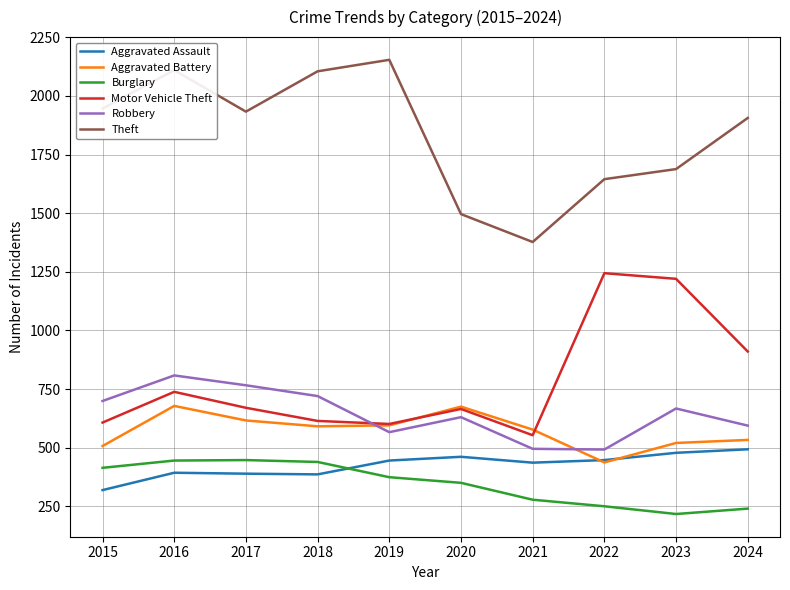

How many series are shown in this chart?

6